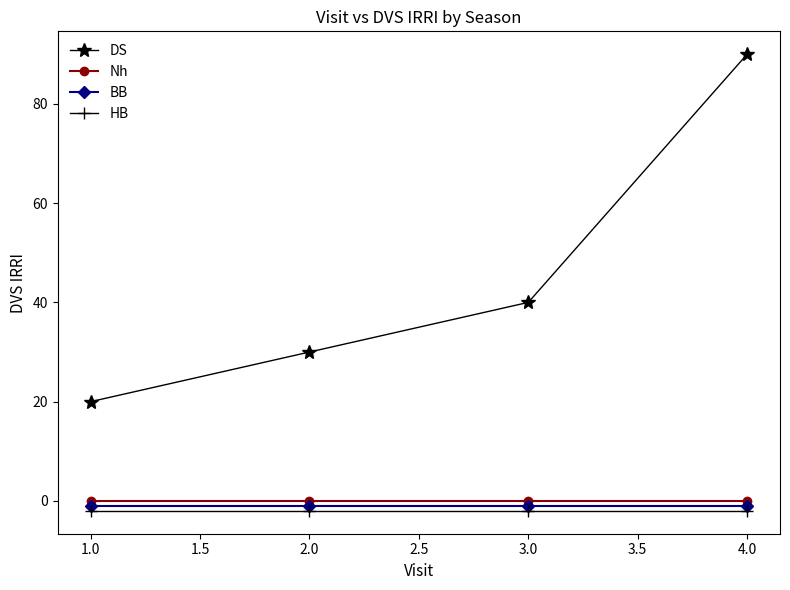

What is the minimum value for DS?

20